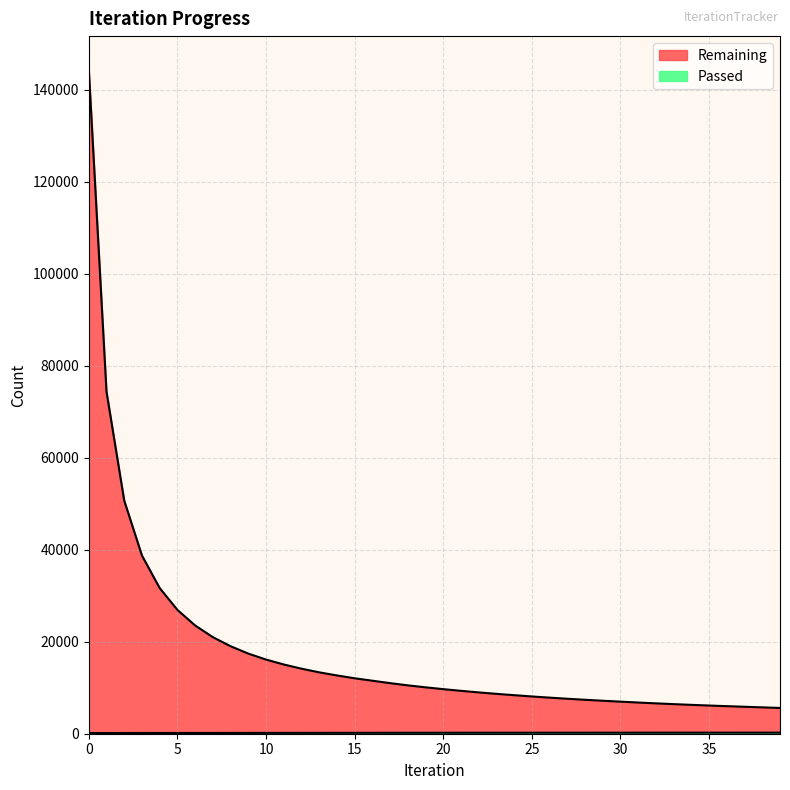

Rank the categories by Passed value from lowest to highest.

0, 1, 2, 3, 4, 5, 6, 7, 8, 9, 10, 11, 12, 13, 14, 15, 16, 17, 18, 19, 20, 21, 22, 23, 24, 25, 26, 27, 28, 29, 30, 31, 32, 33, 34, 35, 36, 37, 38, 39